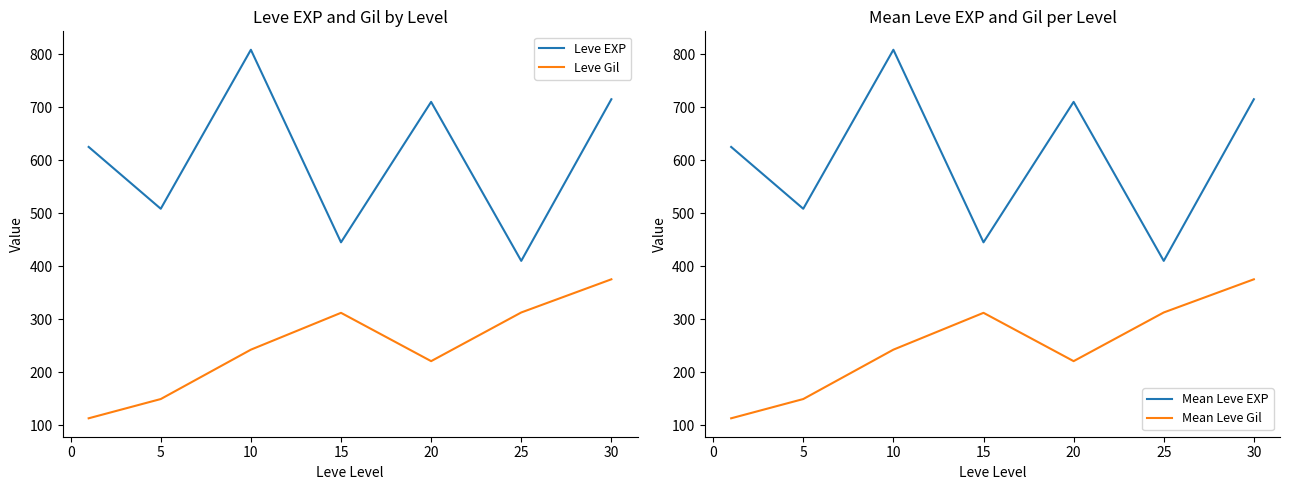

The Mean Leve EXP series shows 1249.7 at 30. True or false?

False